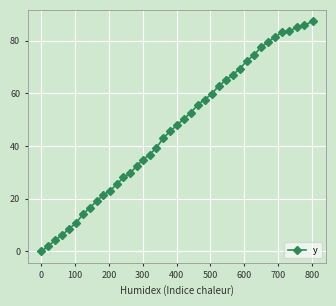

What is the greatest value displayed?

87.4